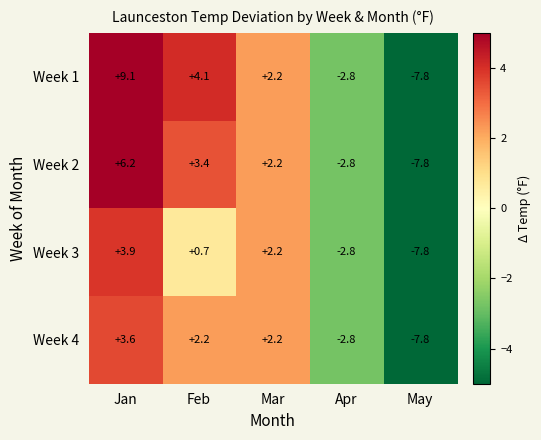

The Week 4 series shows 2.2 at Mar. True or false?

True